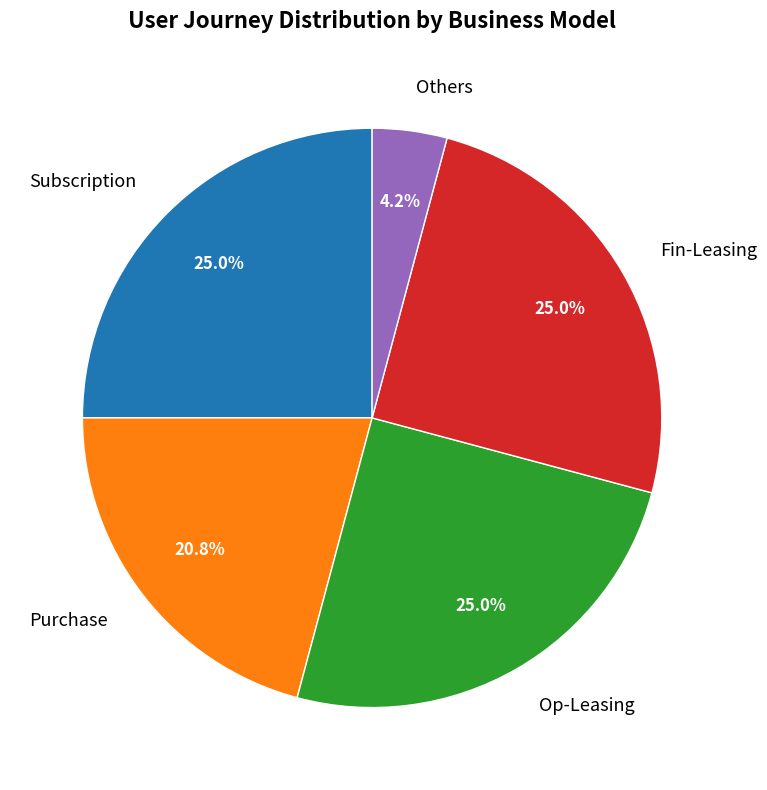

How much of the chart is everything except Subscription?

75.0%